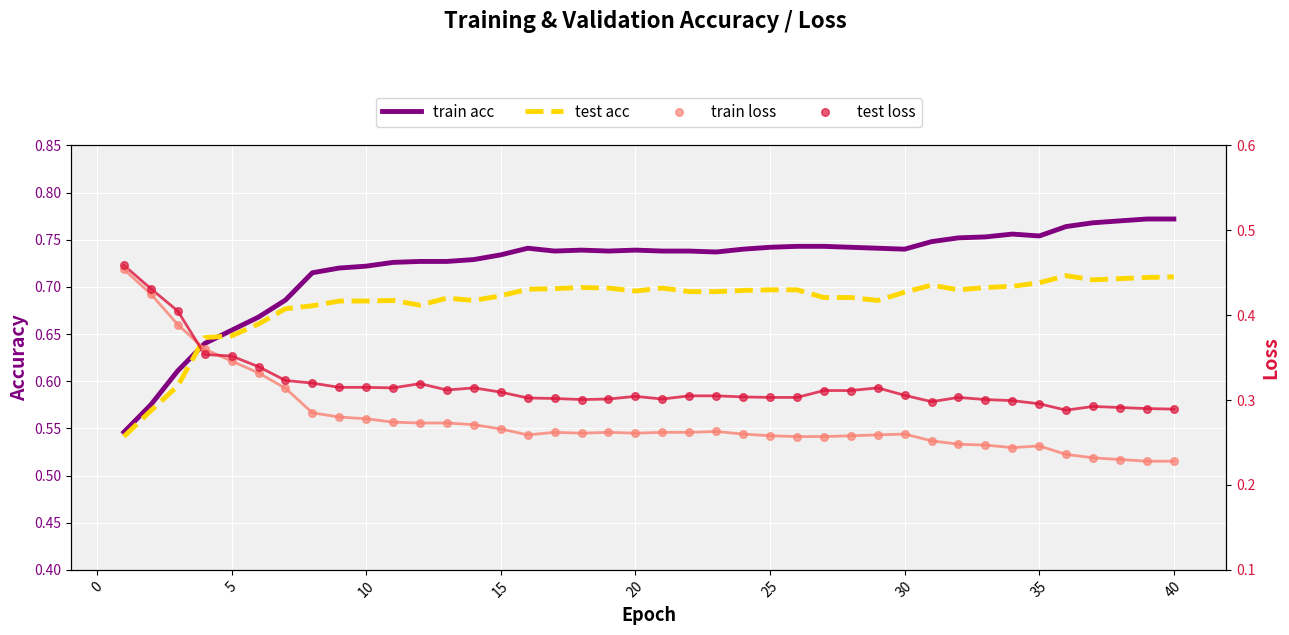

Is the value of train loss at 20 greater than the value of train acc at 21?

No